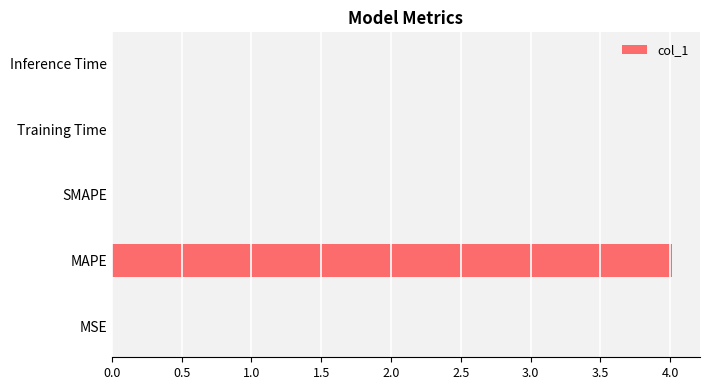

What is the sum of all values?

4.0